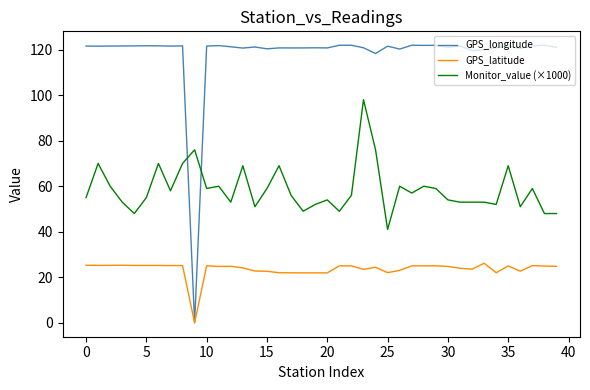

Which series has the widest spread of values?

GPS_longitude